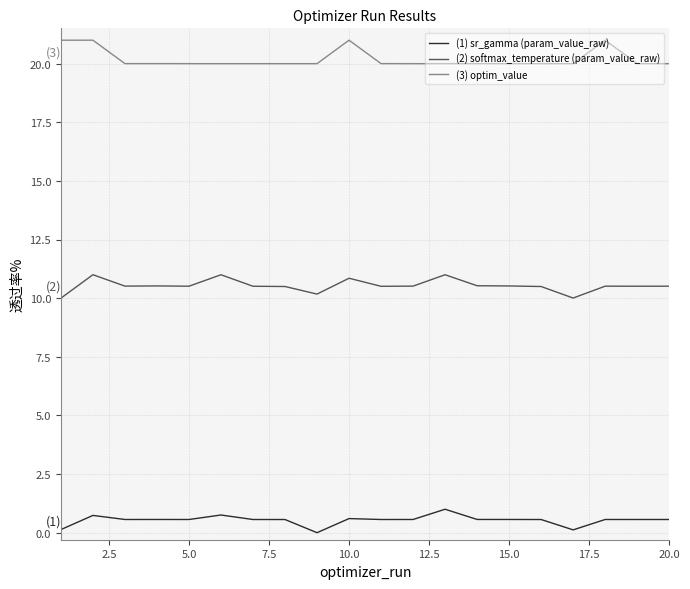

How many lines are shown in the chart?

3